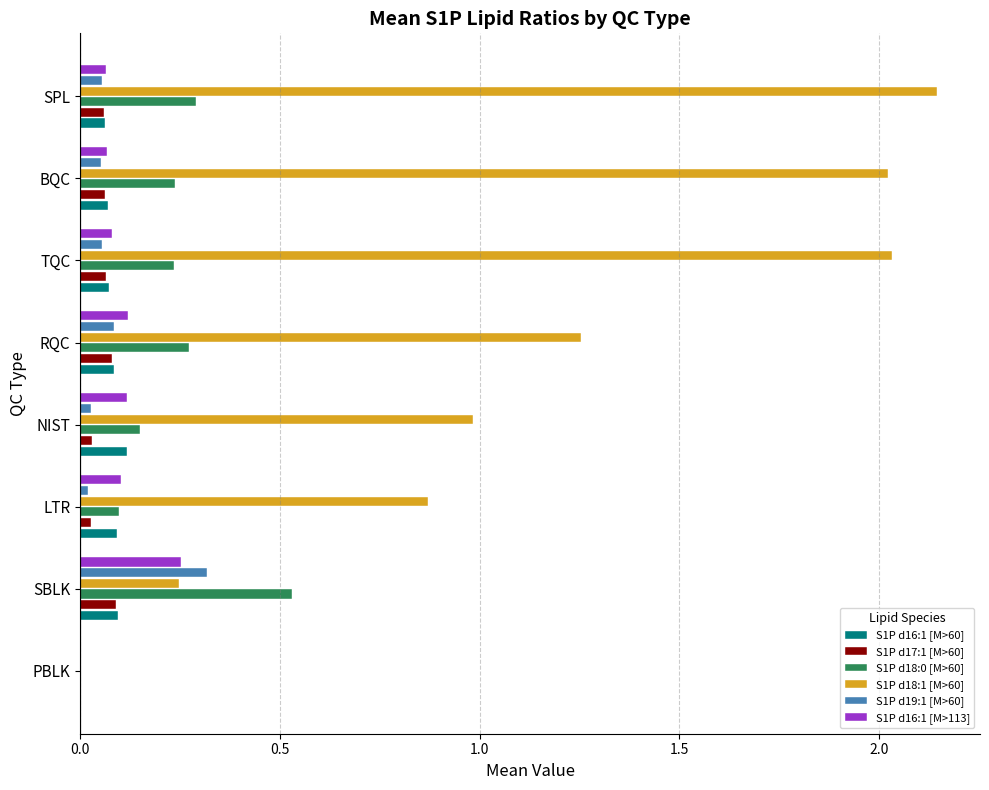

Which series has the widest spread of values?

S1P d18:1 [M>60]